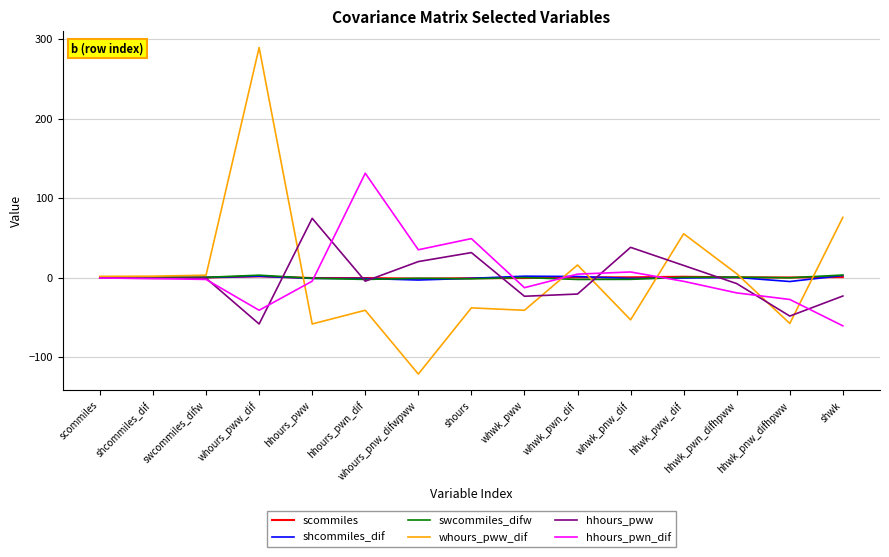

How many lines are shown in the chart?

6